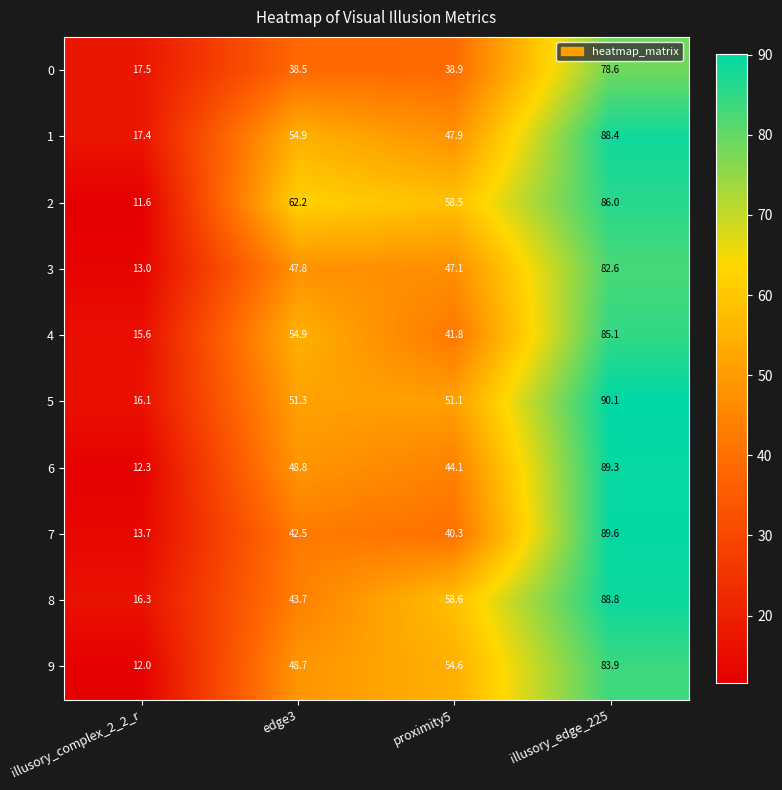

Which series changed the most between edge3 and illusory_edge_225?

7